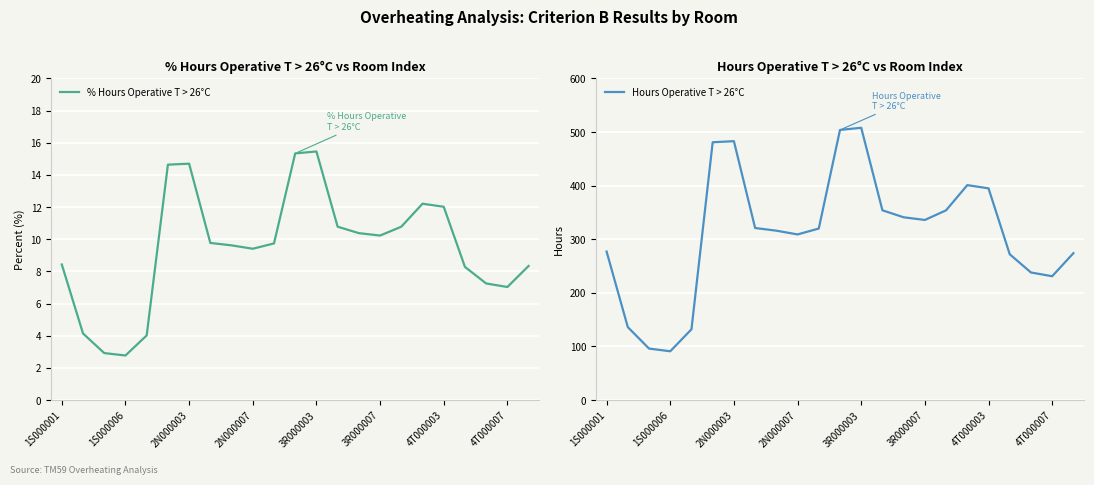

Which series has the largest total across all categories?

Hours Operative T > 26°C